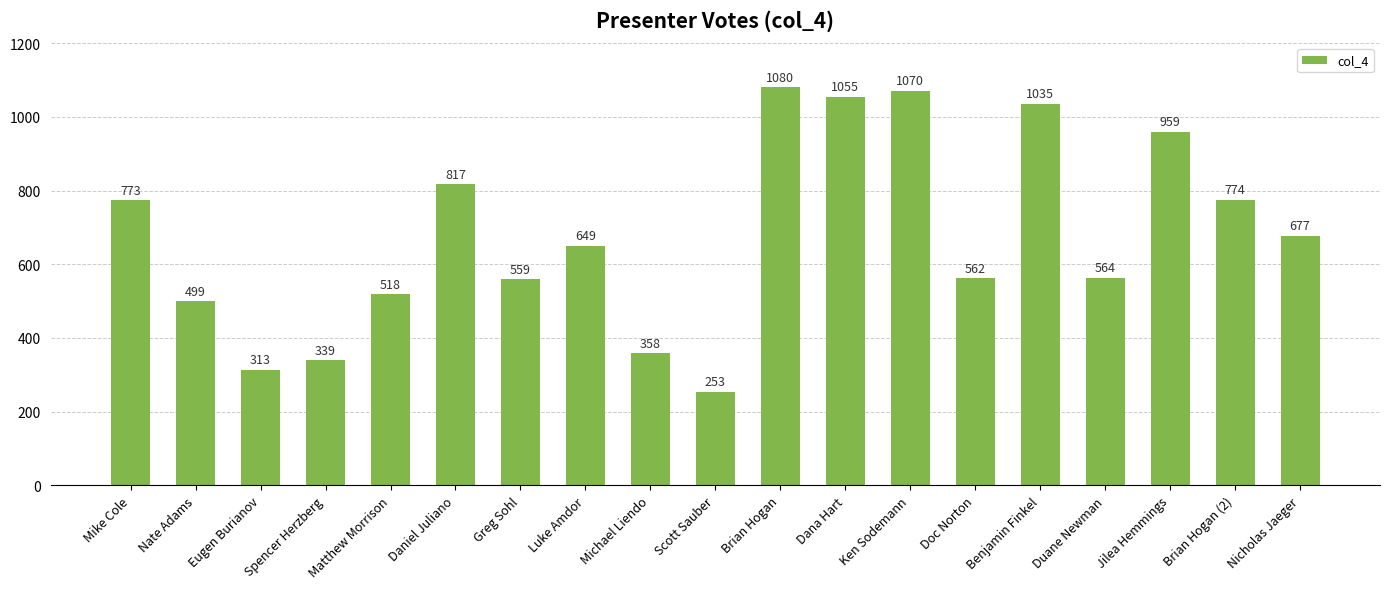

What is the label of the 16th bar from the left?

Duane Newman